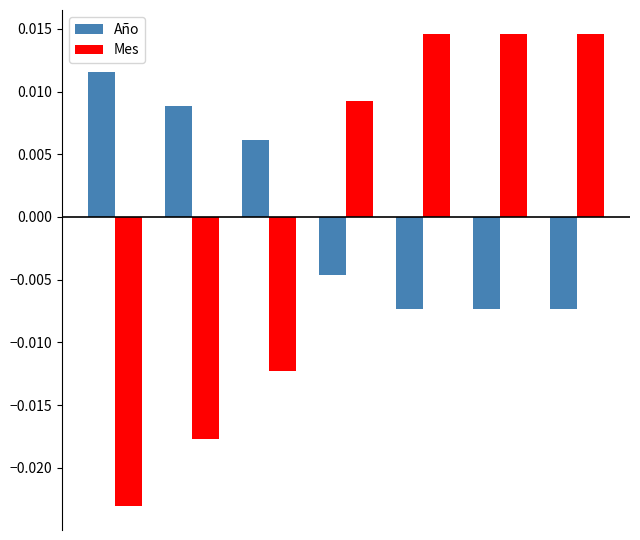

Which series has the largest range (max minus min)?

Mes